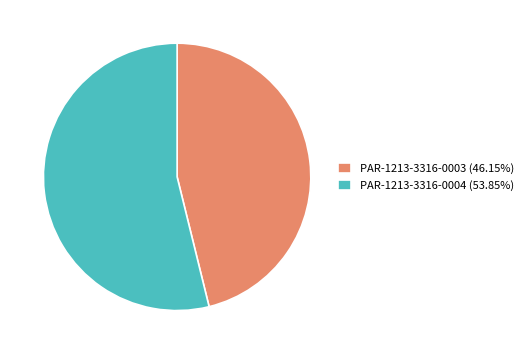

Which slice is the smallest?

PAR-1213-3316-0003